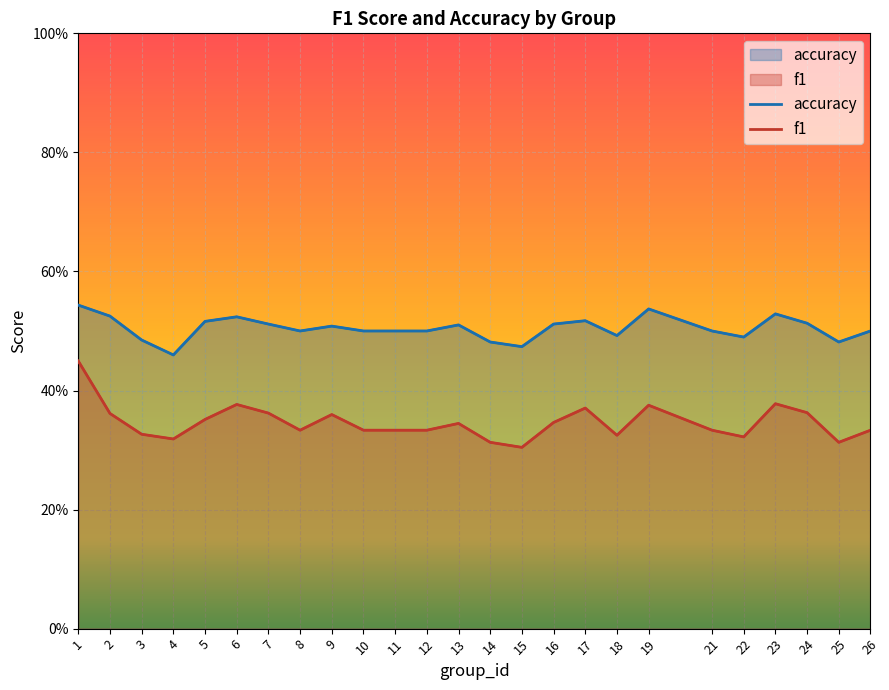

Reading right to left, list all the values displayed in this chart.

f1: 0.3	0.3	0.4	0.4	0.3	0.3	0.4	0.3	0.4	0.3	0.3	0.3	0.3	0.3	0.3	0.3	0.4	0.3	0.4	0.4	0.4	0.3	0.3	0.4	0.4
accuracy: 0.5	0.5	0.5	0.5	0.5	0.5	0.5	0.5	0.5	0.5	0.5	0.5	0.5	0.5	0.5	0.5	0.5	0.5	0.5	0.5	0.5	0.5	0.5	0.5	0.5